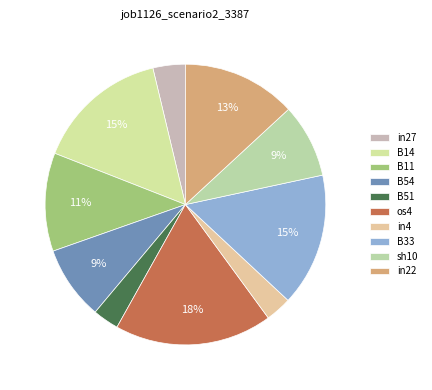

To the nearest percent, what is the difference between the largest and smallest slice percentages?

15%